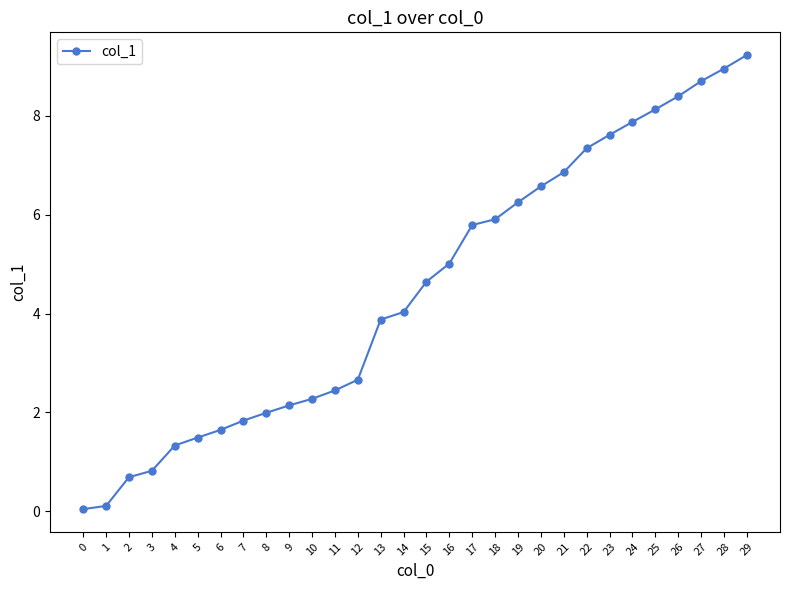

What is the sum of the values at 24 and 18?

13.8